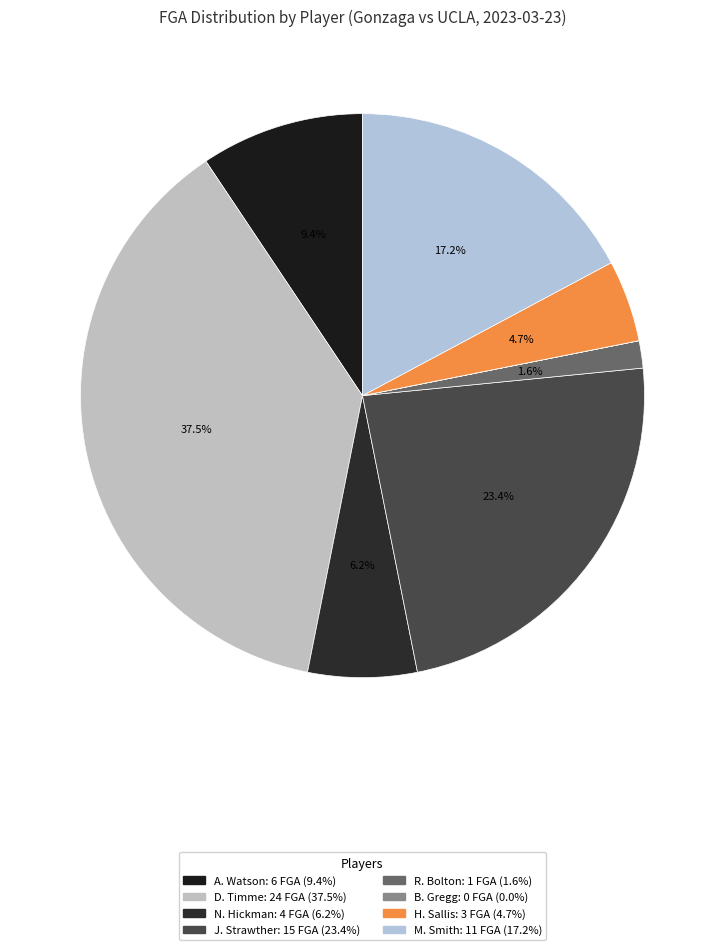

To the nearest percent, what portion does N. Hickman represent?

6%